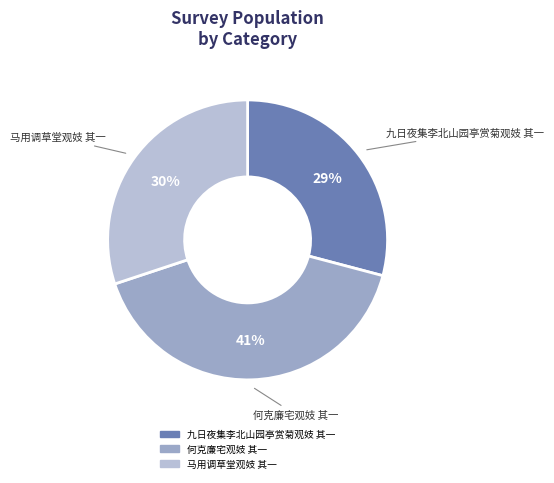

The 何克廉宅观妓 其一 slice represents 41% of the pie. True or false?

True